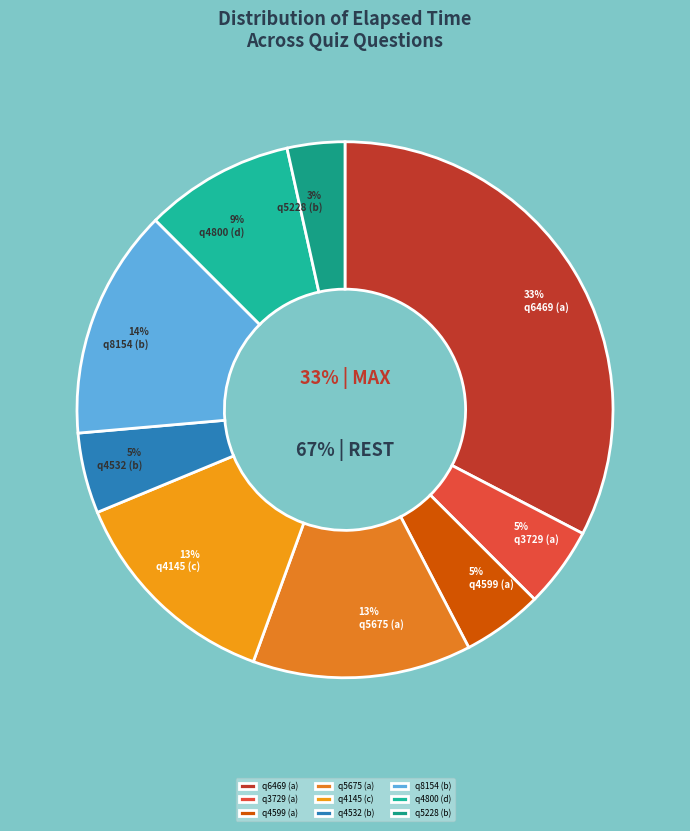

Which slice is the largest?

q6469 (a)